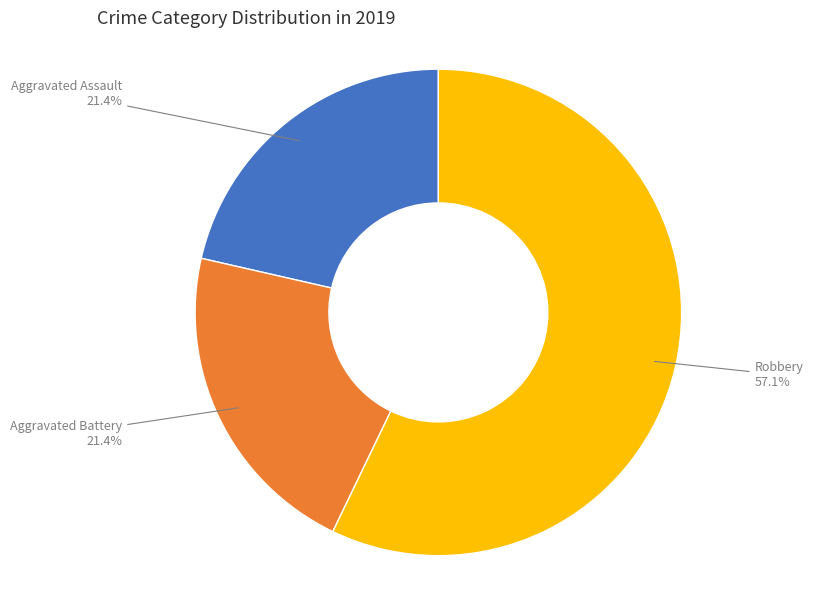

Is it true that Robbery is 57% of the pie?

True